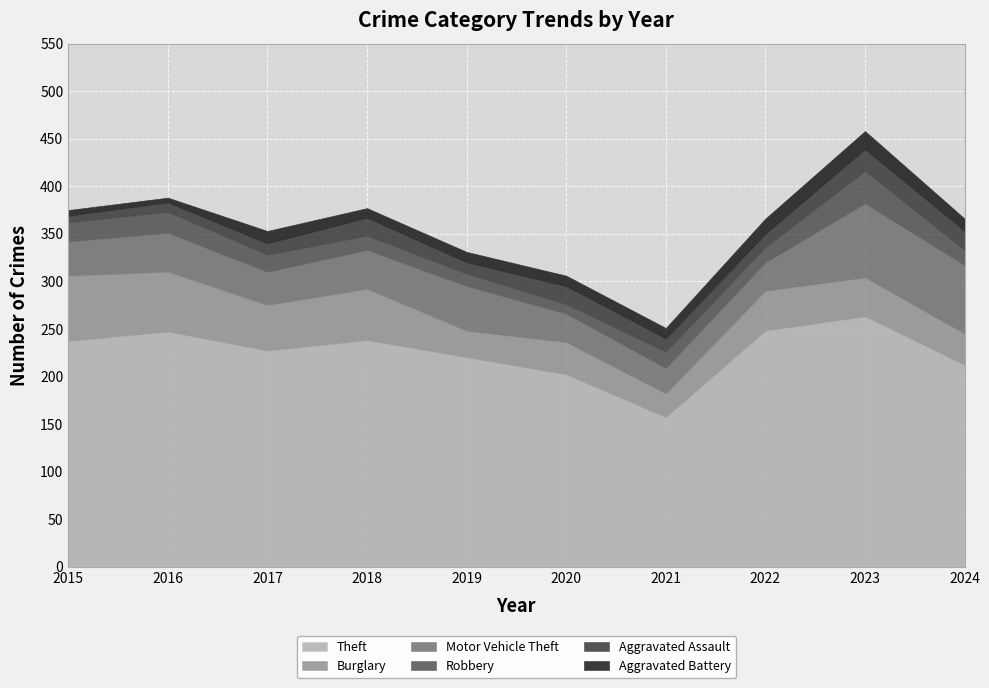

List the labels in order of Aggravated Battery value, smallest first.

2016, 2015, 2018, 2019, 2020, 2021, 2017, 2024, 2022, 2023